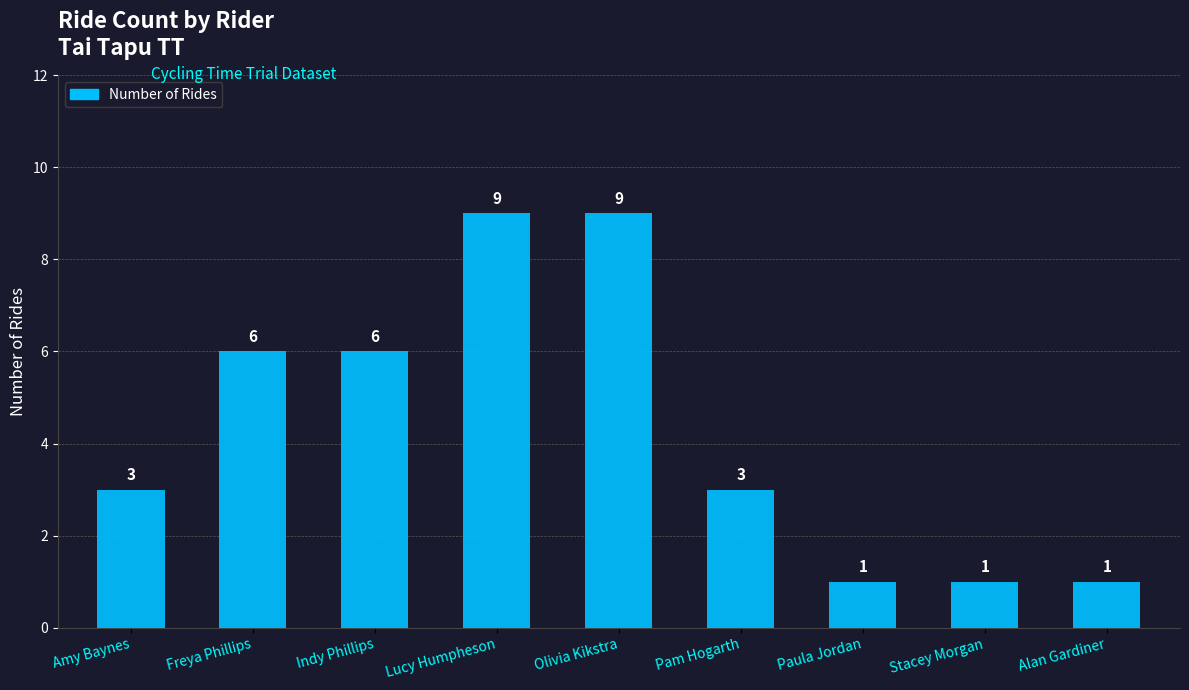

What is the label of the 7th bar from the right?

Indy Phillips